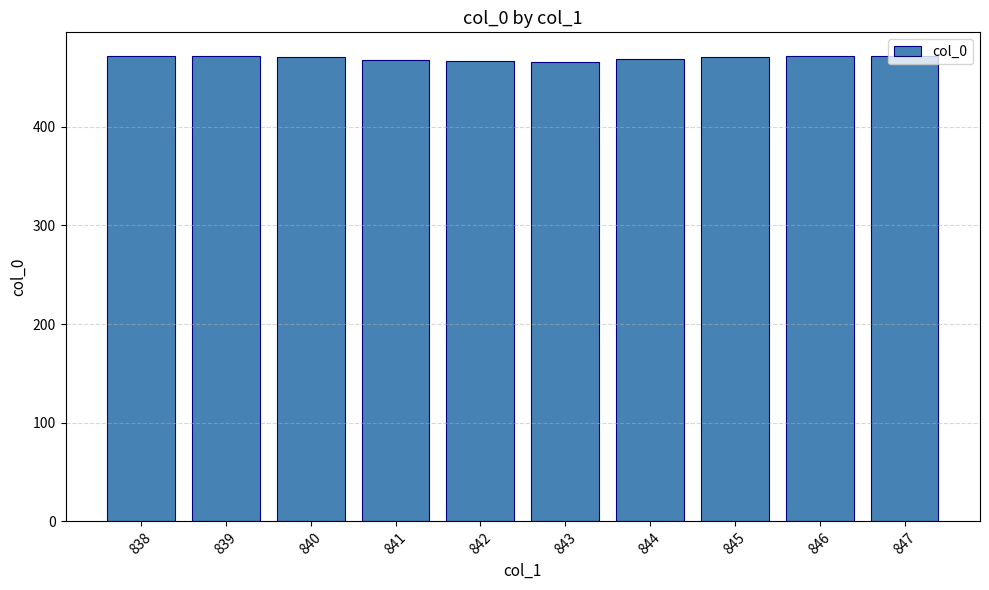

What is the approximate value at 846?

471.8